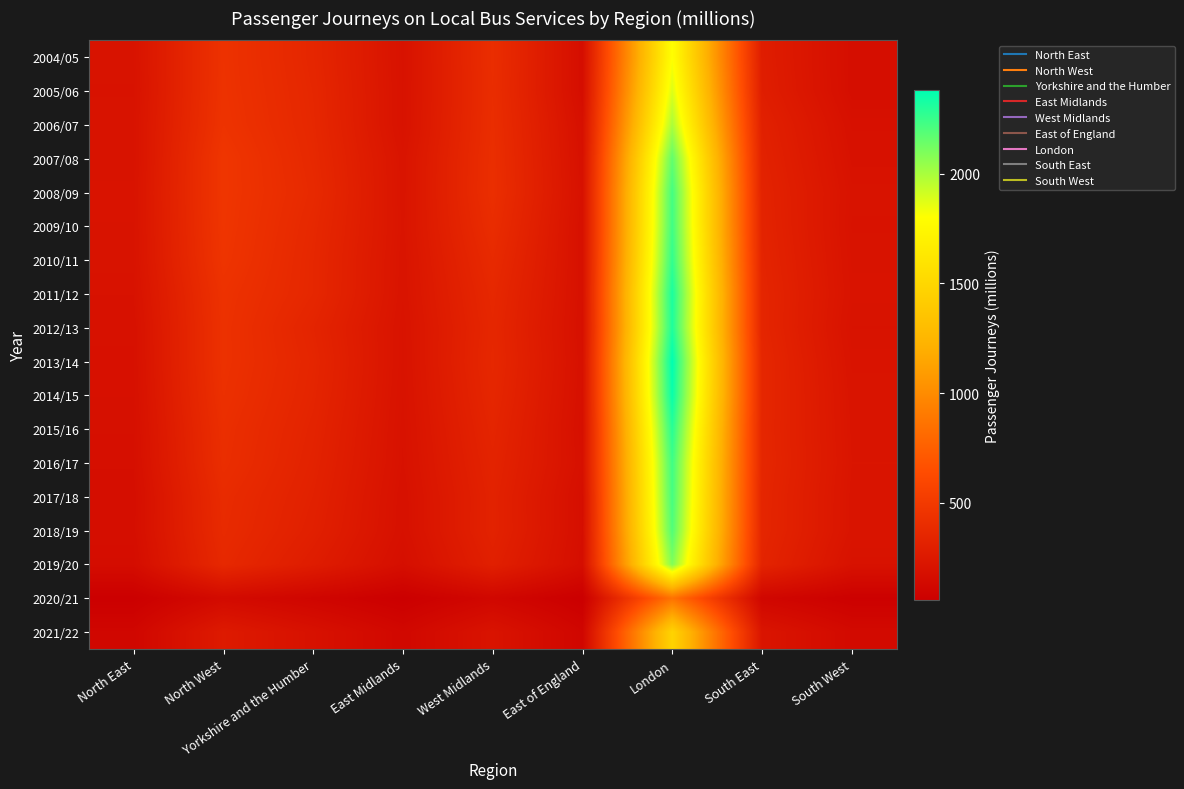

Count the number of data series in this chart.

18